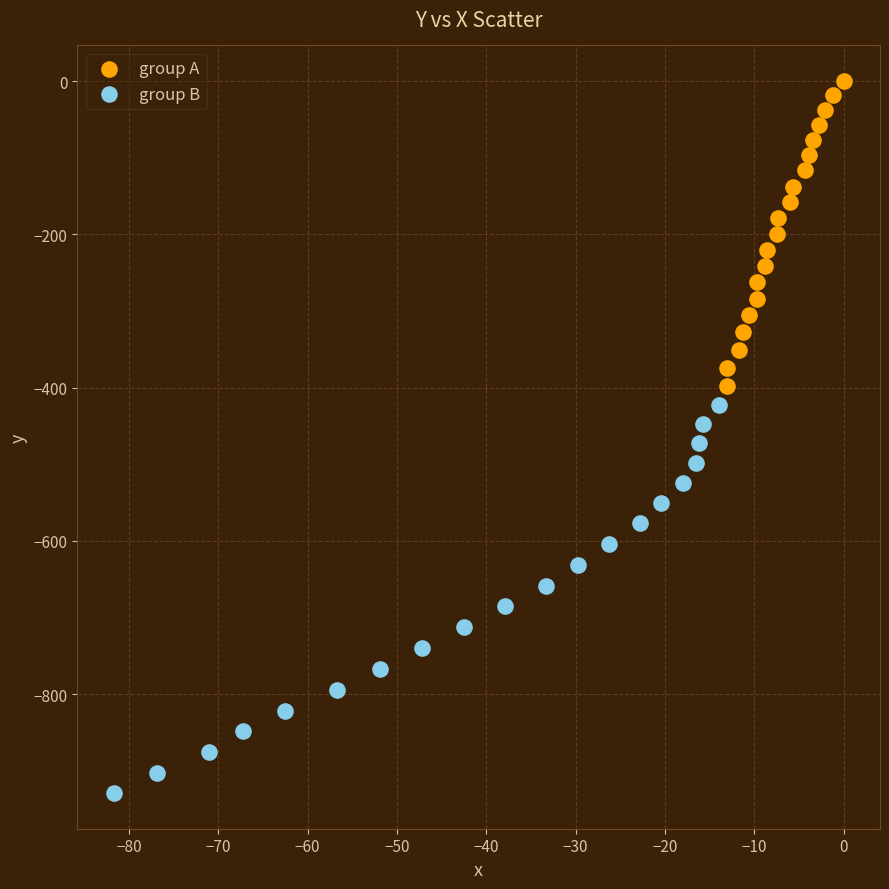

What are all the series names shown in the legend?

group A, group B